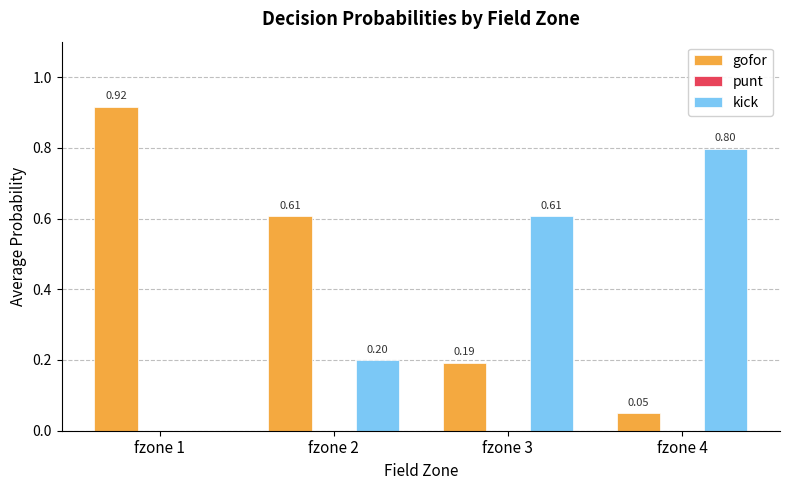

Which series changed the most between fzone 2 and fzone 3?

gofor